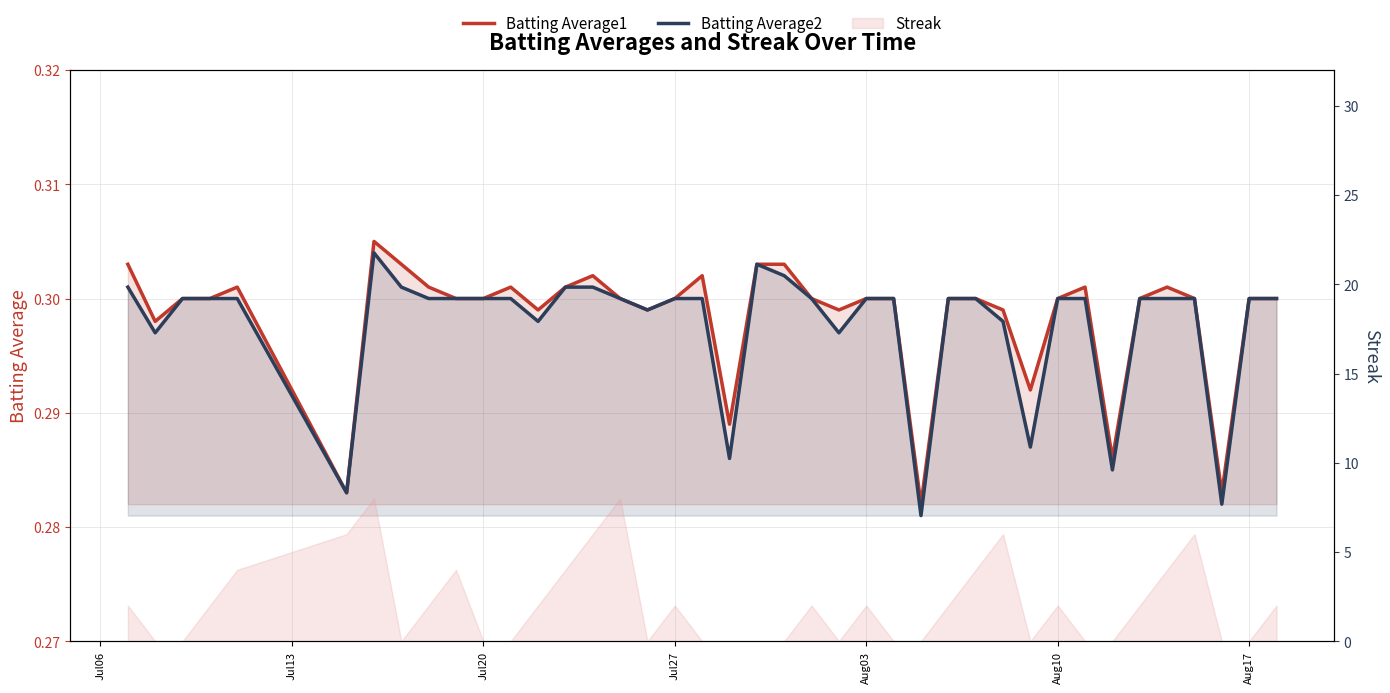

At how many categories does at least one series exceed 0?

40